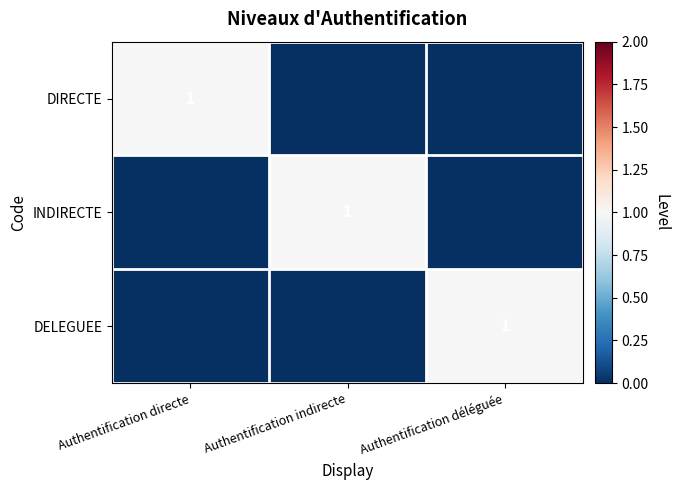

Is it true that DELEGUEE equals 1 at Authentification déléguée?

True